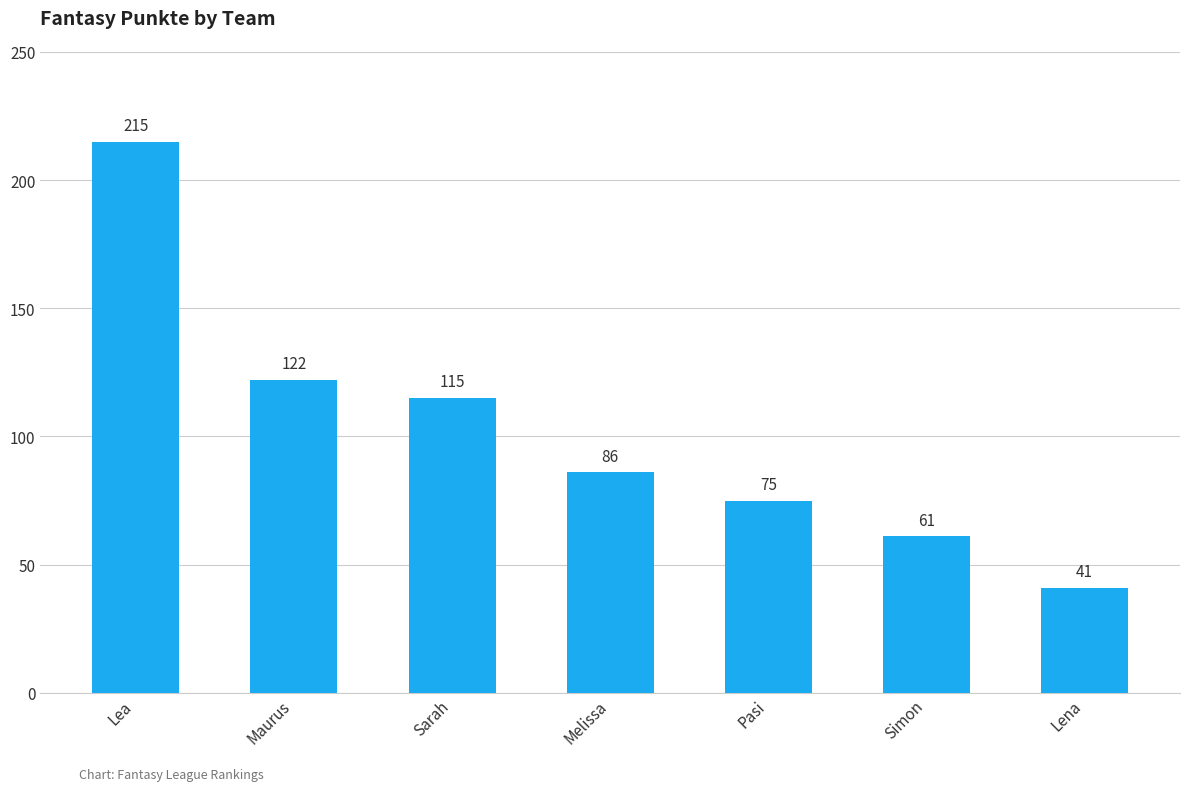

At which label is the value closest to 128?

Maurus